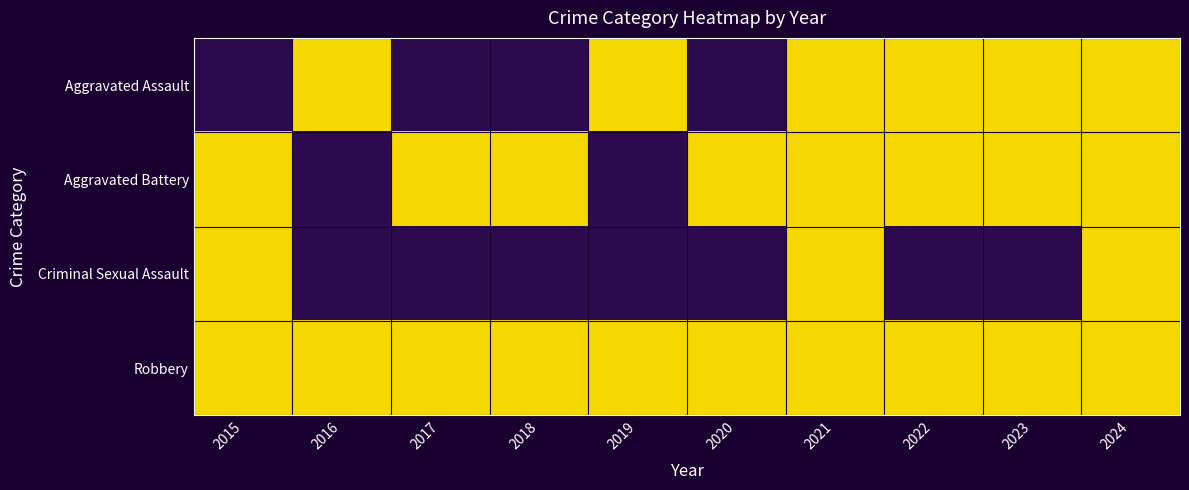

At 2022, list the series in order from smallest to largest.

Criminal Sexual Assault, Aggravated Assault, Aggravated Battery, Robbery